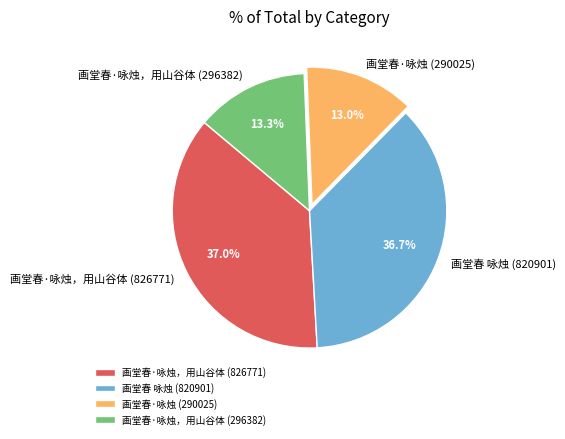

Which has a higher value, 画堂春·咏烛，用山谷体 (826771) or 画堂春·咏烛 (290025)?

画堂春·咏烛，用山谷体 (826771)